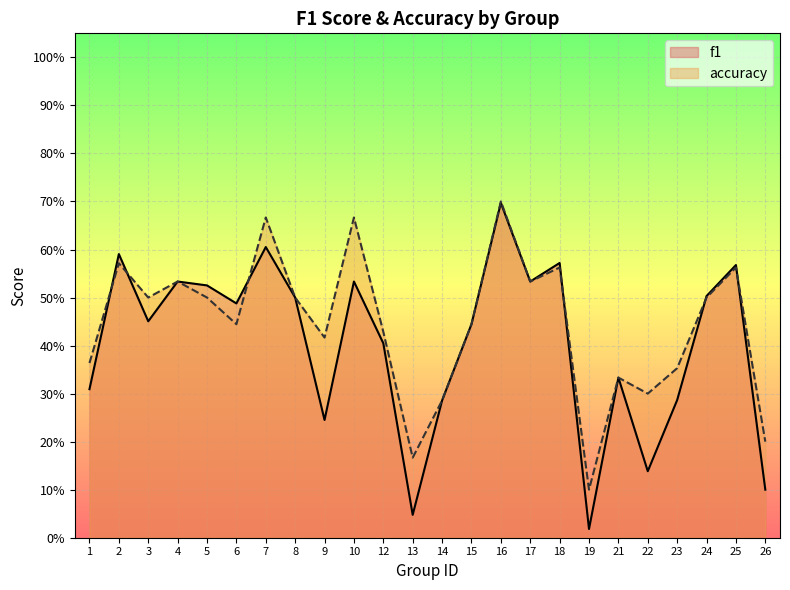

What is the approximate value of f1 at 22?

0.1